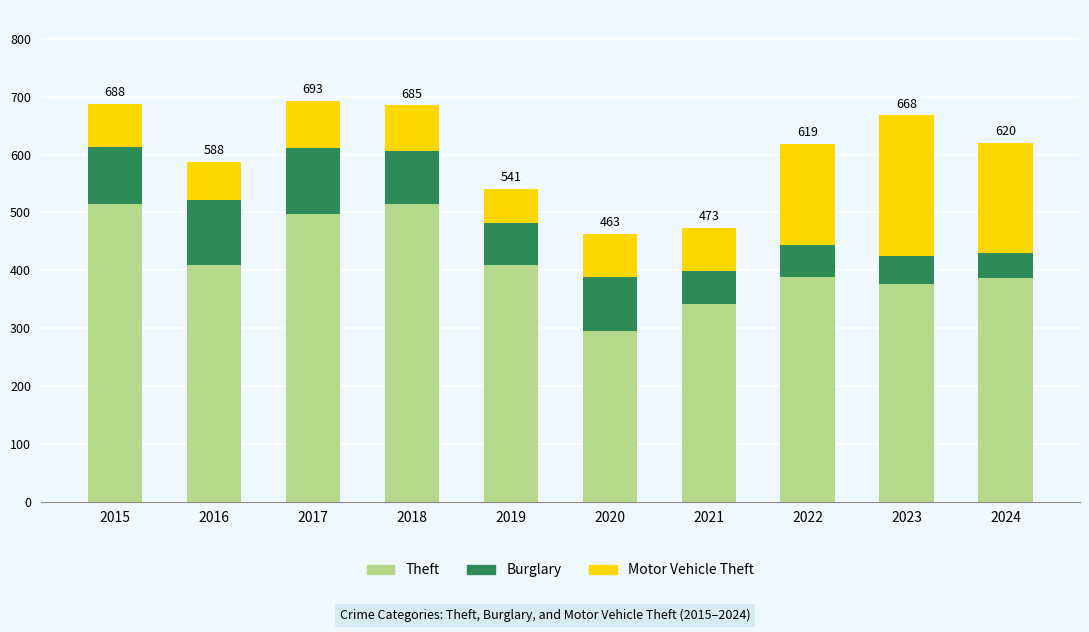

True or false: Theft has a value of 162 at 2015.

False